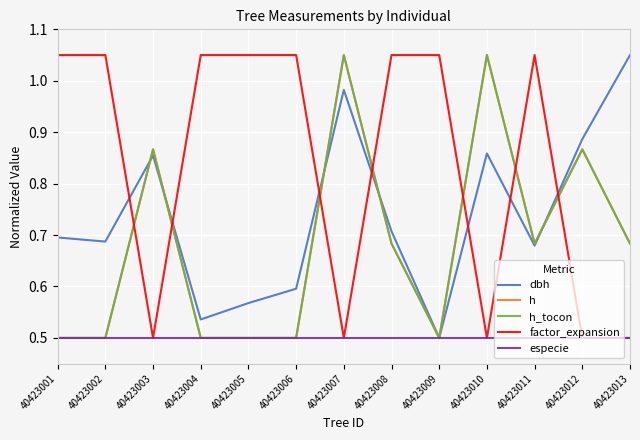

Is this an area chart (filled region under the line)?

No